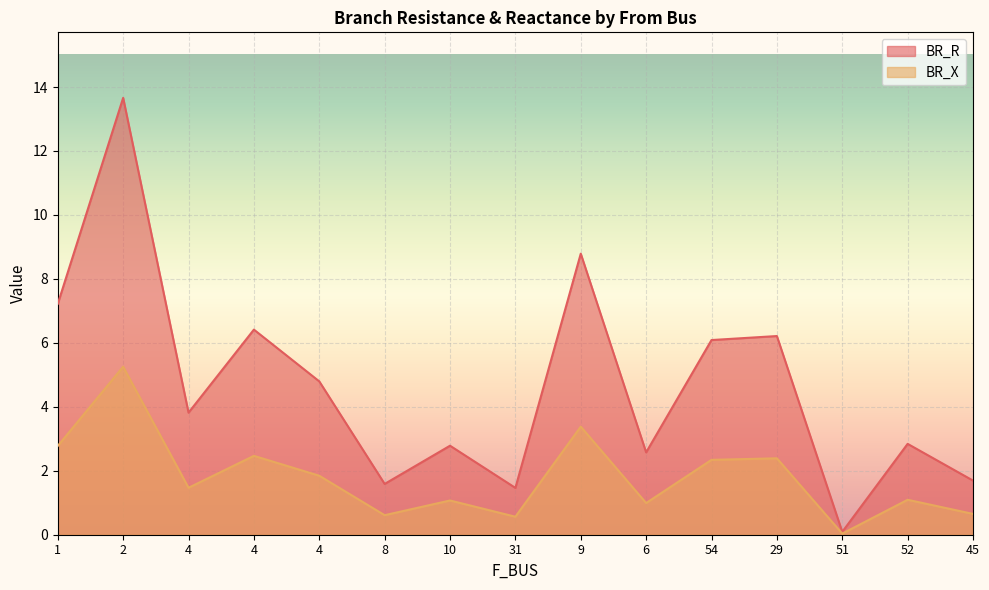

True or false: BR_X has more than 1 points higher than both neighbors.

True